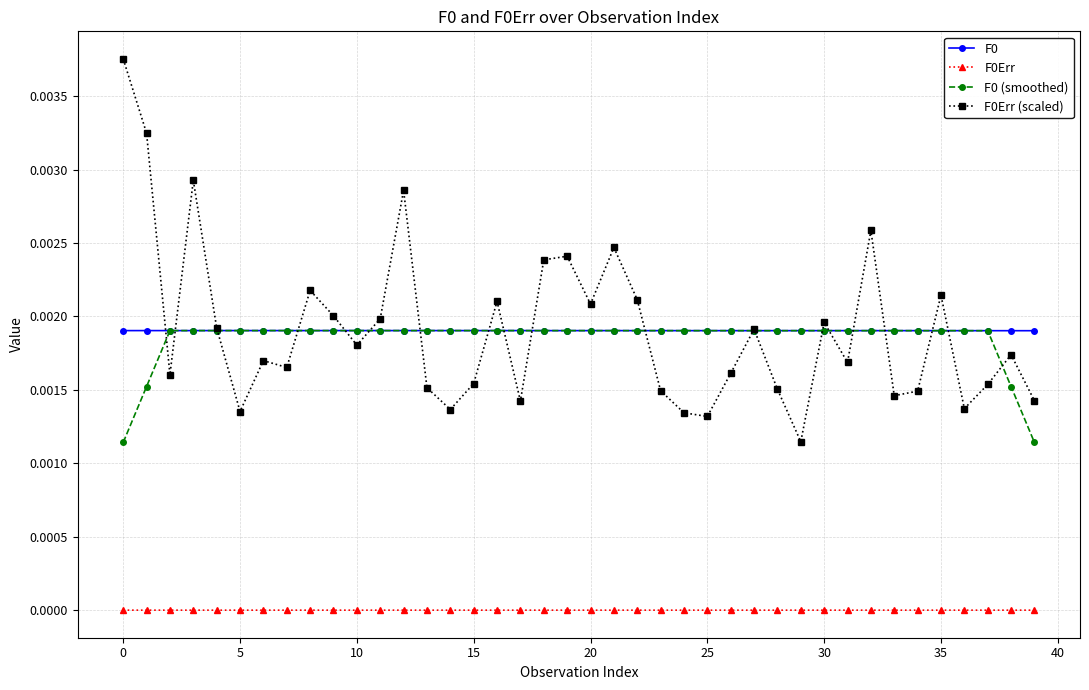

True or false: F0 has more than 1 interior local peaks.

True